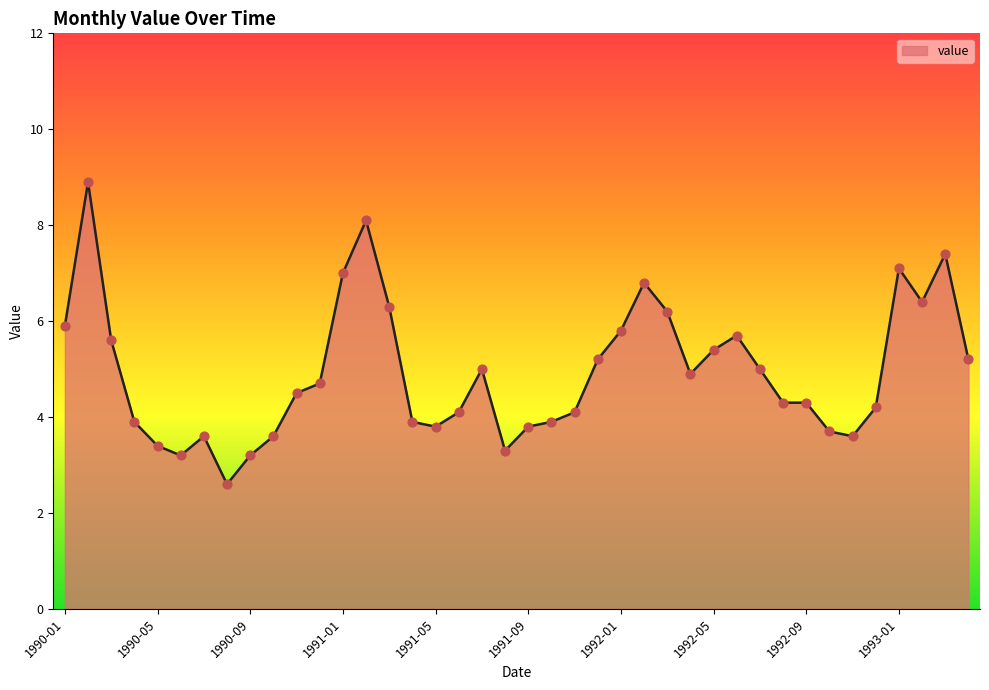

What is the minimum value shown in the chart?

2.6